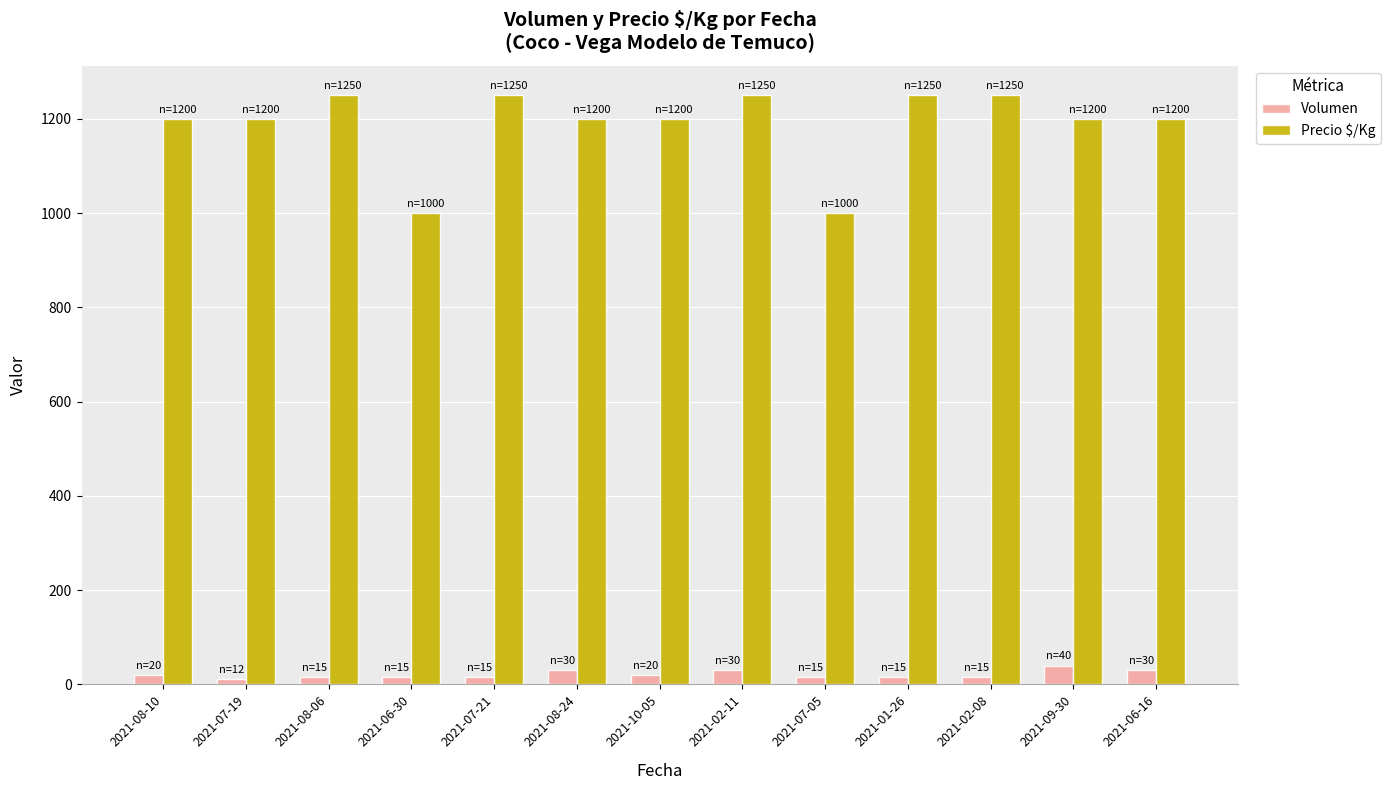

Rank the series at 2021-08-06 from highest to lowest value.

Precio $/Kg, Volumen